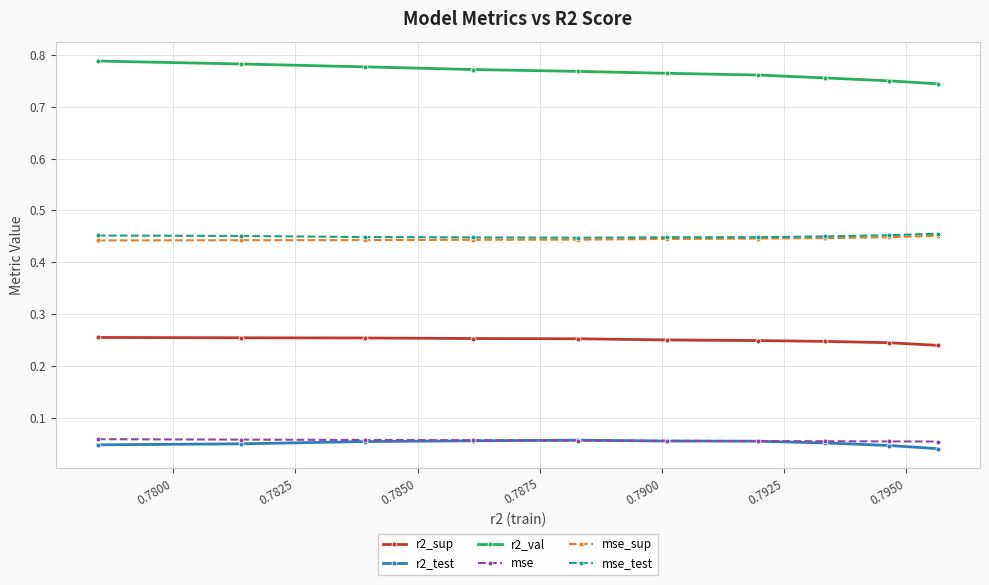

Which series has the largest total across all categories?

r2_val